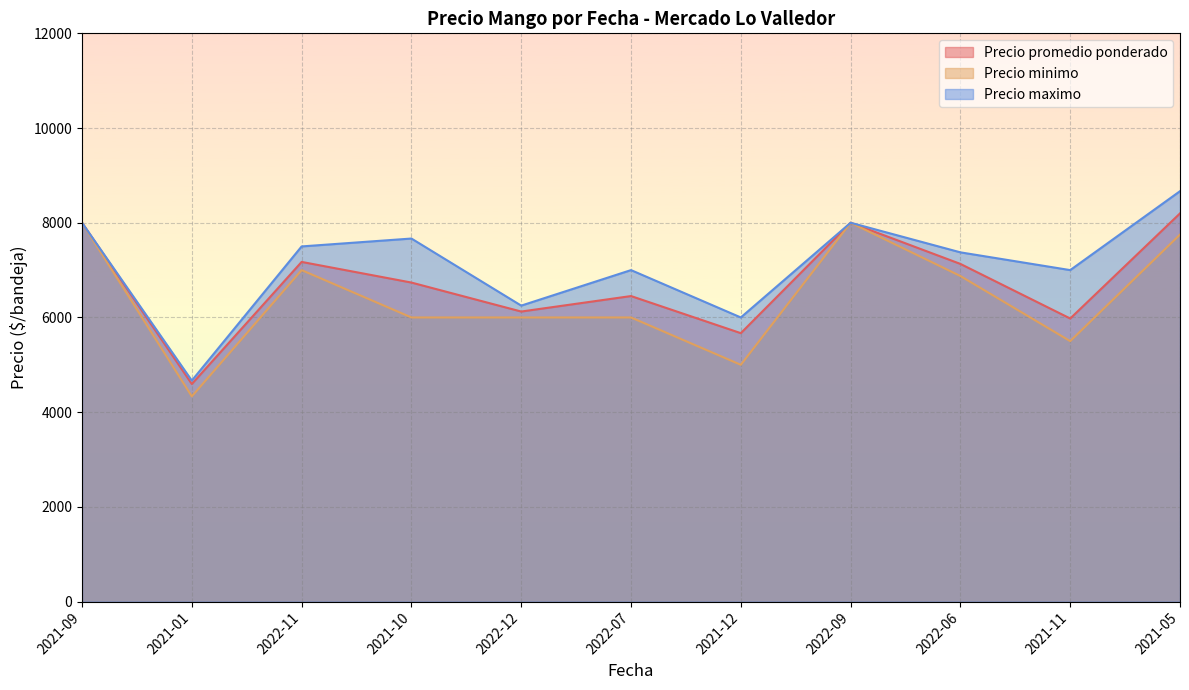

What is the average value of the Precio minimo series?

6488